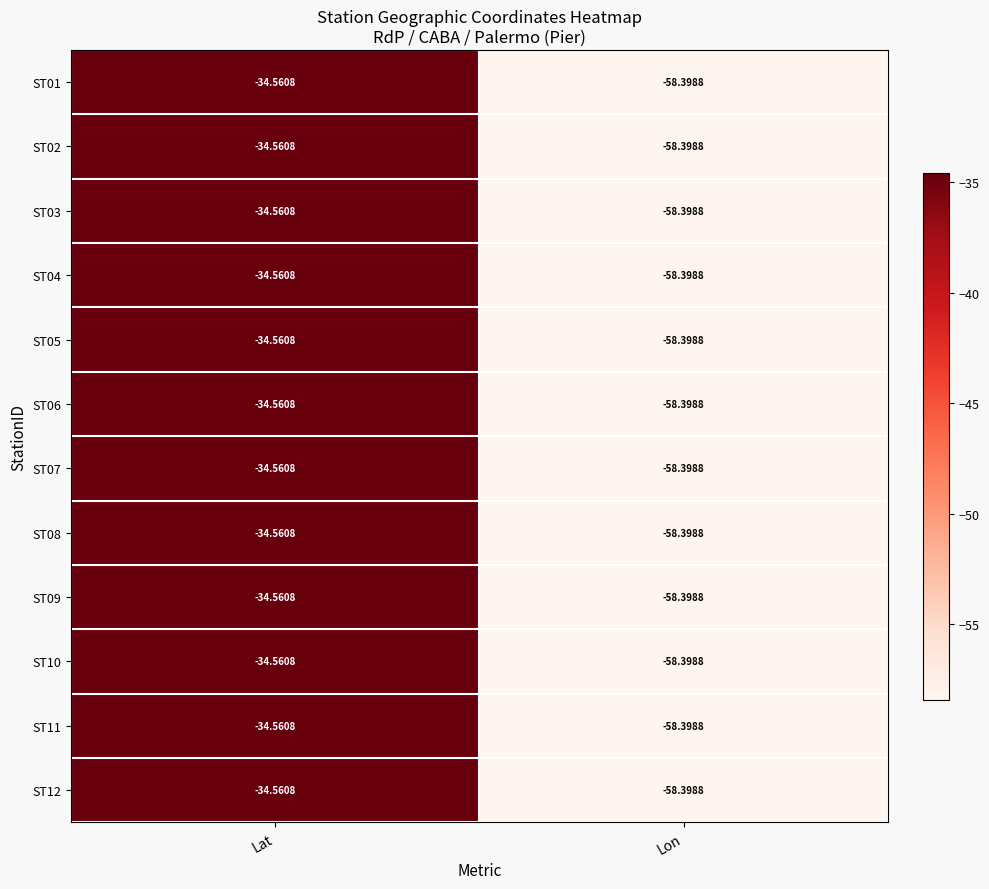

Rank the categories by ST05 value from highest to lowest.

Lat, Lon